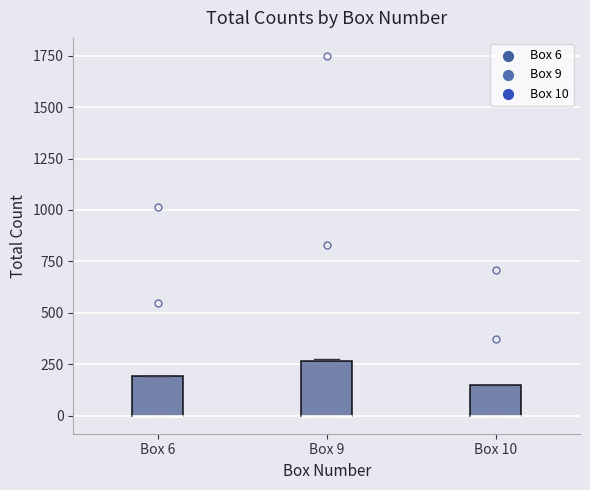

Where is the lower edge of the box for Box 9 on the y-axis? The values are not printed on the chart, so give them approximately, as read against the axis.

0